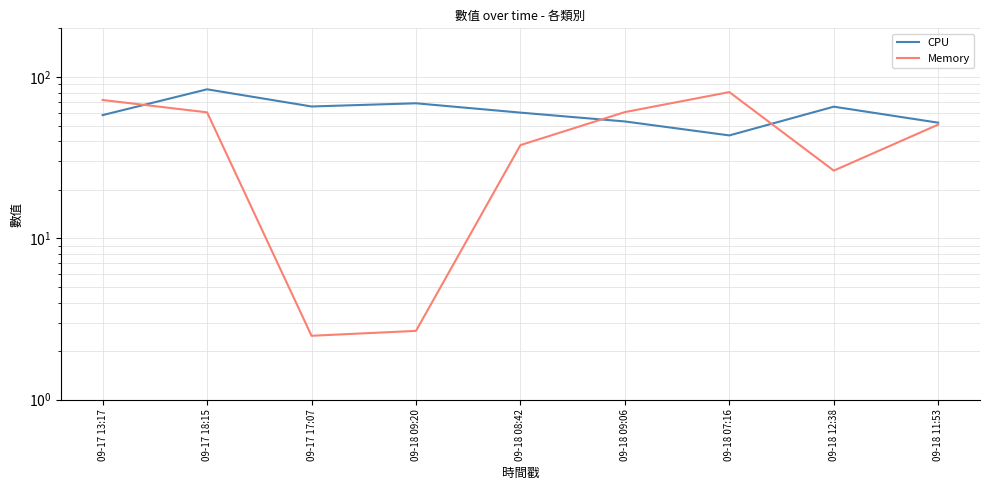

List the labels in order of Memory value, smallest first.

09-17 17:07, 09-18 09:20, 09-18 12:38, 09-18 08:42, 09-18 11:53, 09-17 18:15, 09-18 09:06, 09-17 13:17, 09-18 07:16